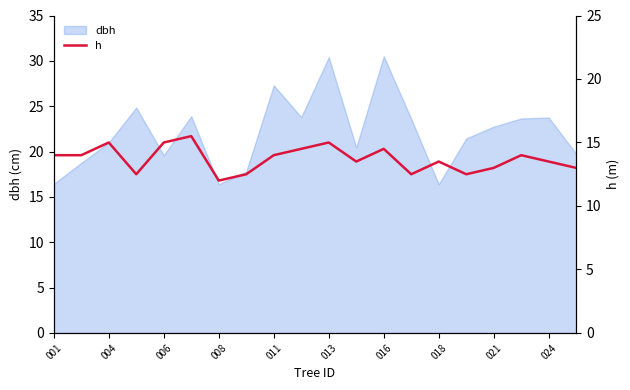

How many lines are shown in the chart?

1